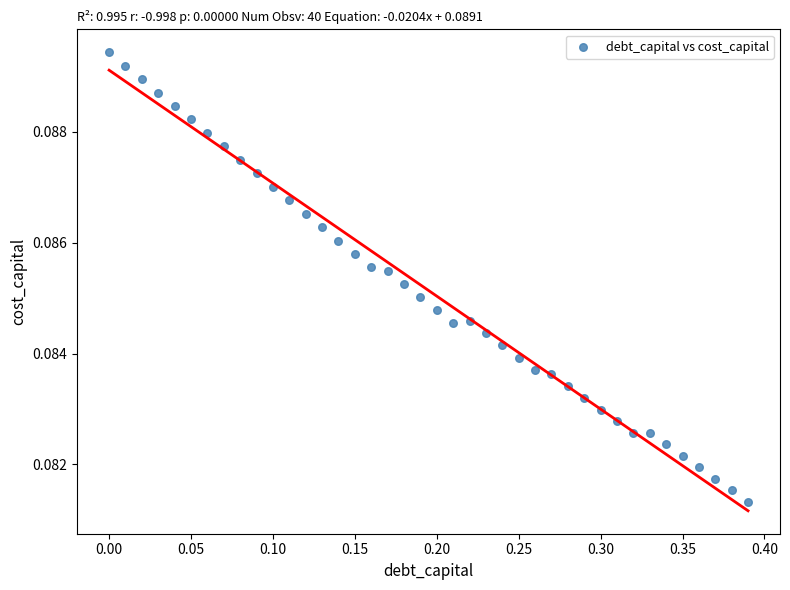

What is the range of X values (max minus min)?

0.4